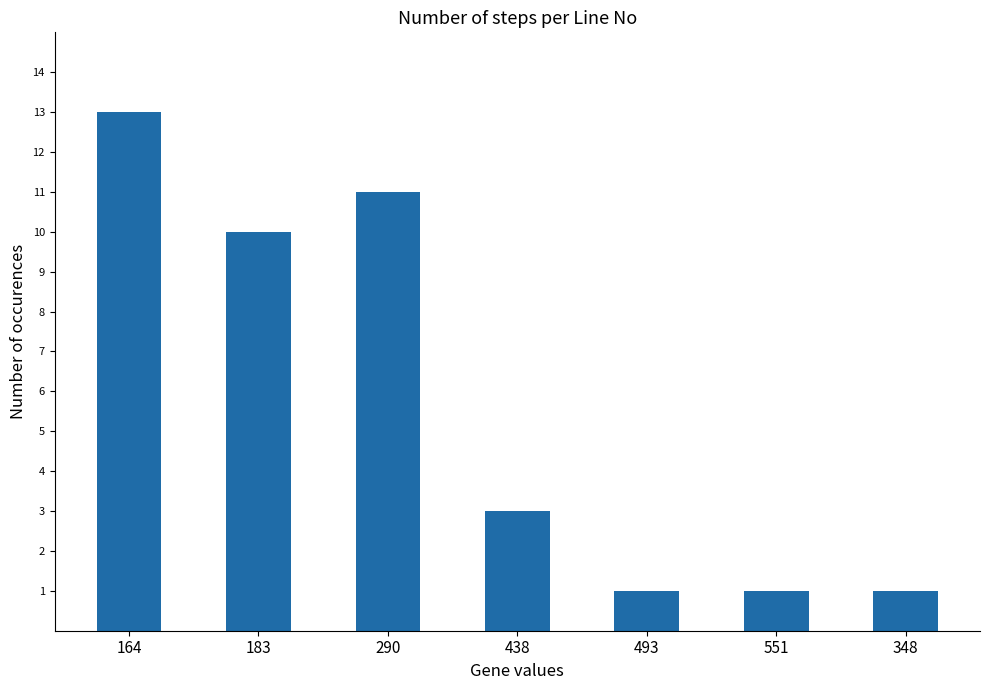

Are the bars horizontal?

No